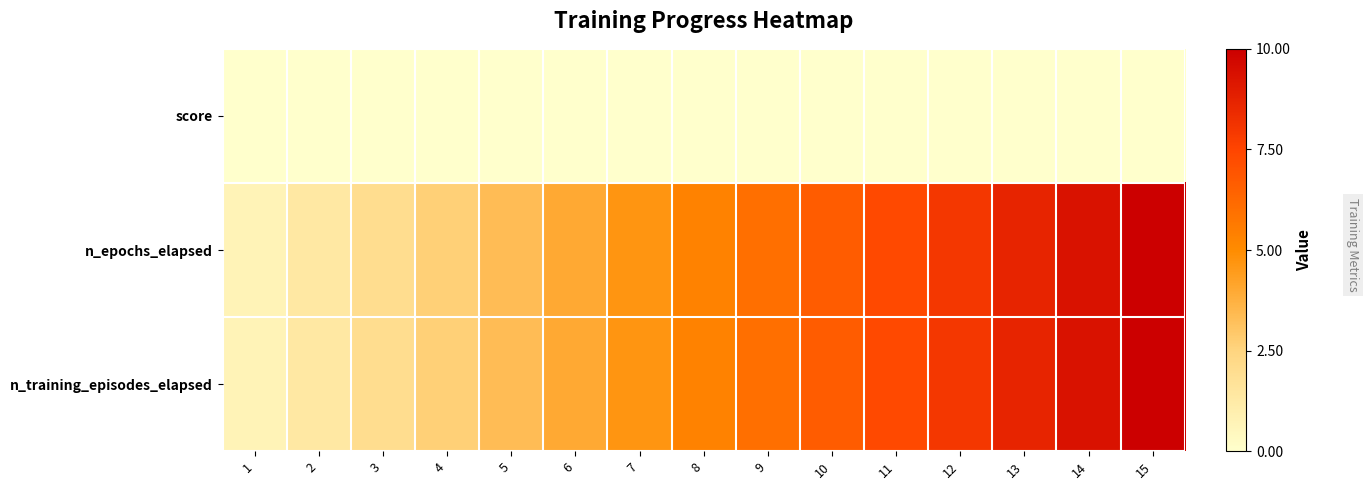

What is the difference between the highest and lowest values at 14?

9.3